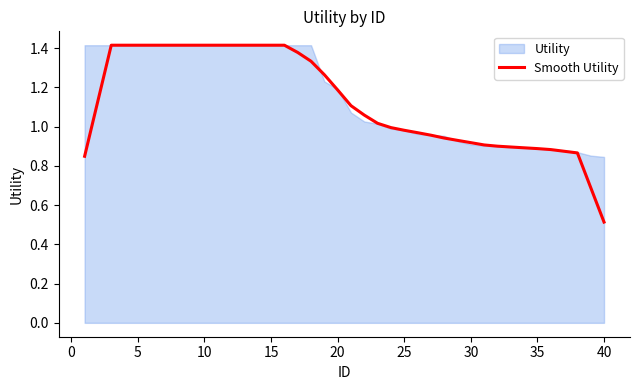

At which label is Smooth Utility closest to 0?

40